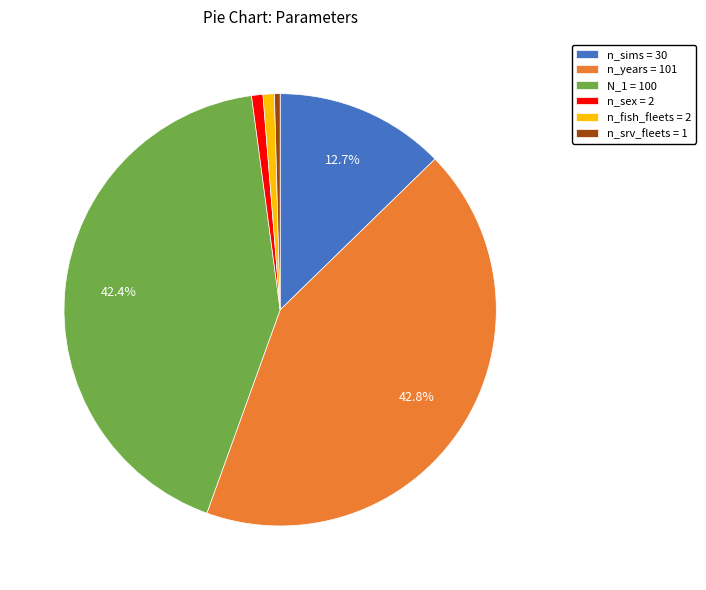

Count the number of slices in the pie.

6